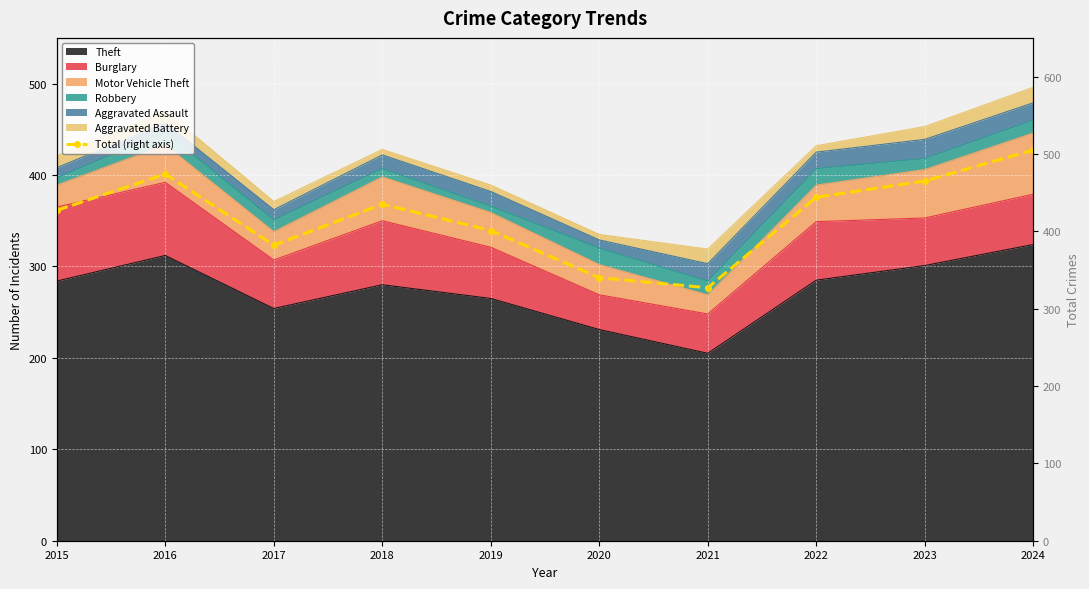

At which label does the data first exceed 435?

2016